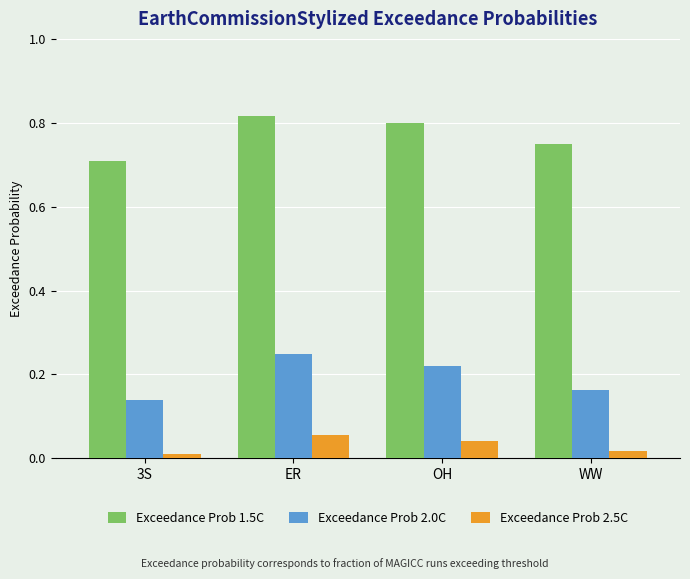

Is it true that Exceedance Prob 1.5C equals 0.5 at ER?

False